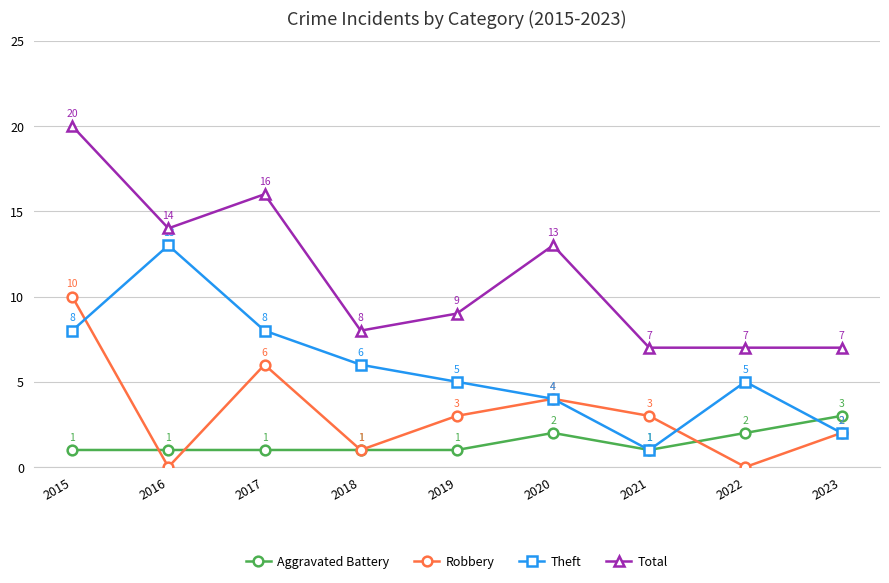

At which label does Theft first exceed 5?

2015